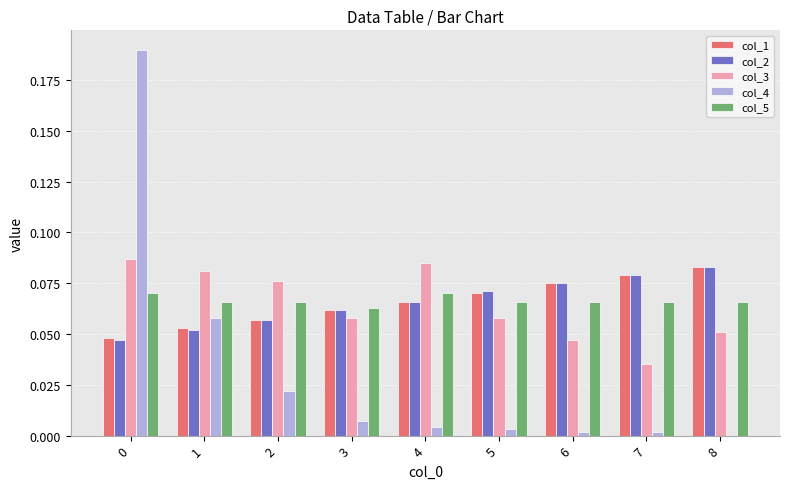

Between 4 and 8, which series saw the biggest shift?

col_3